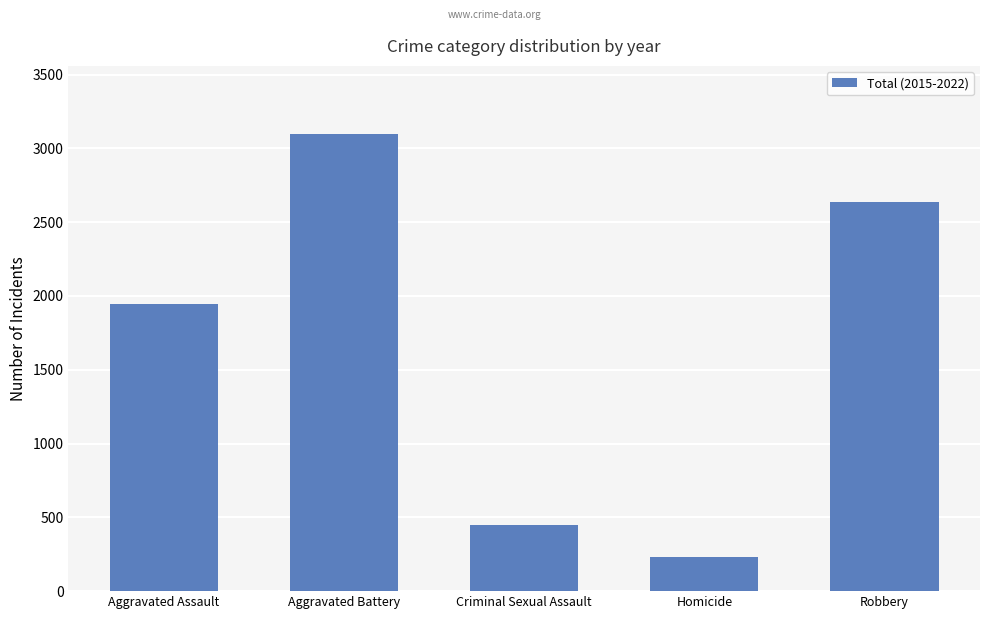

How many bars are there in total?

5